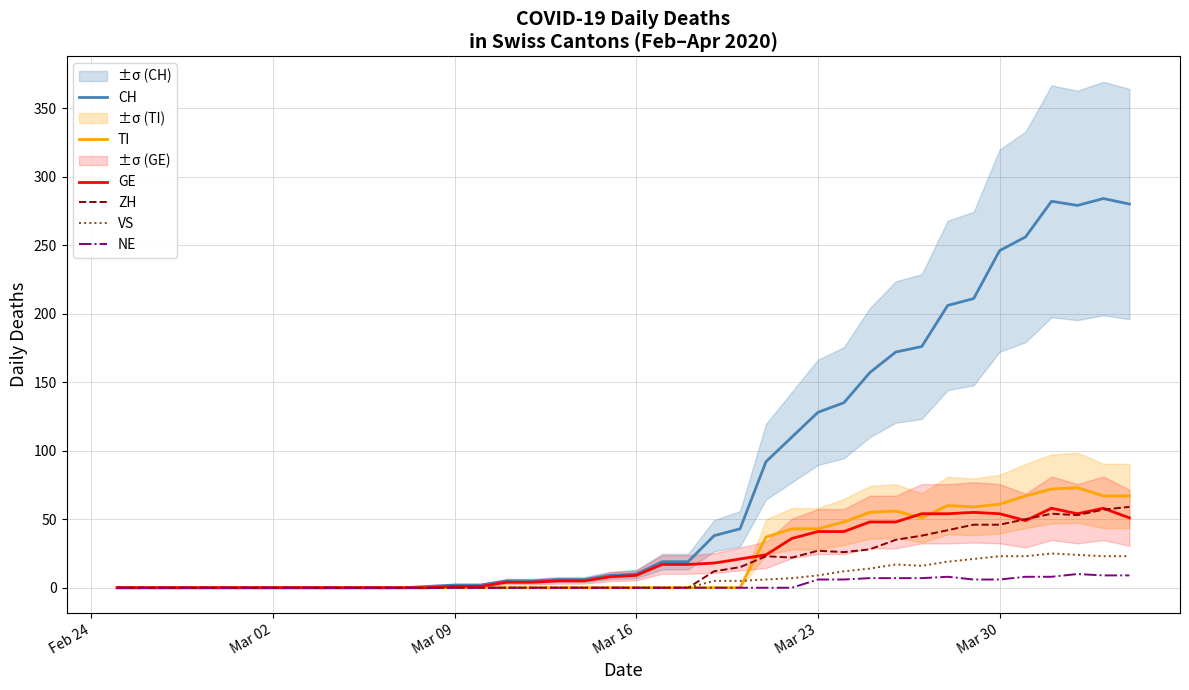

The value of GE at Mar 02 is 0. True or false?

True